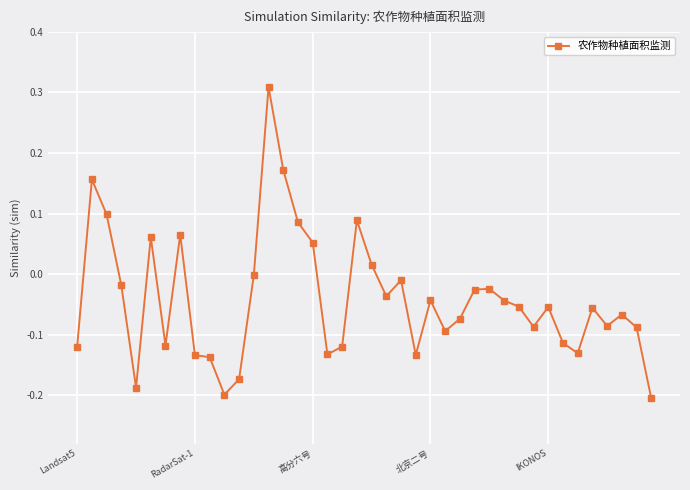

How many categories are shown in the chart?

40